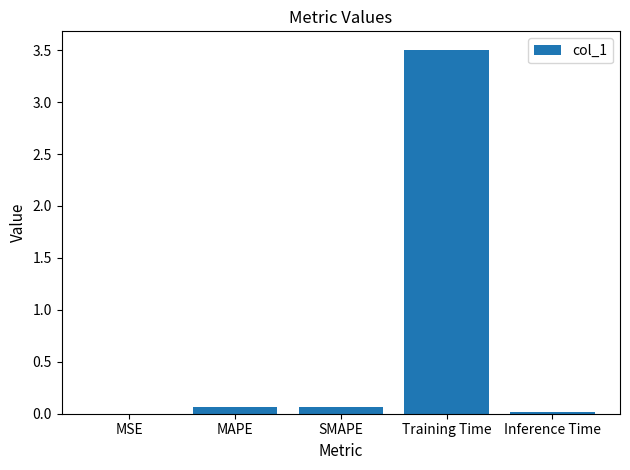

What is the sum of all values?

3.6